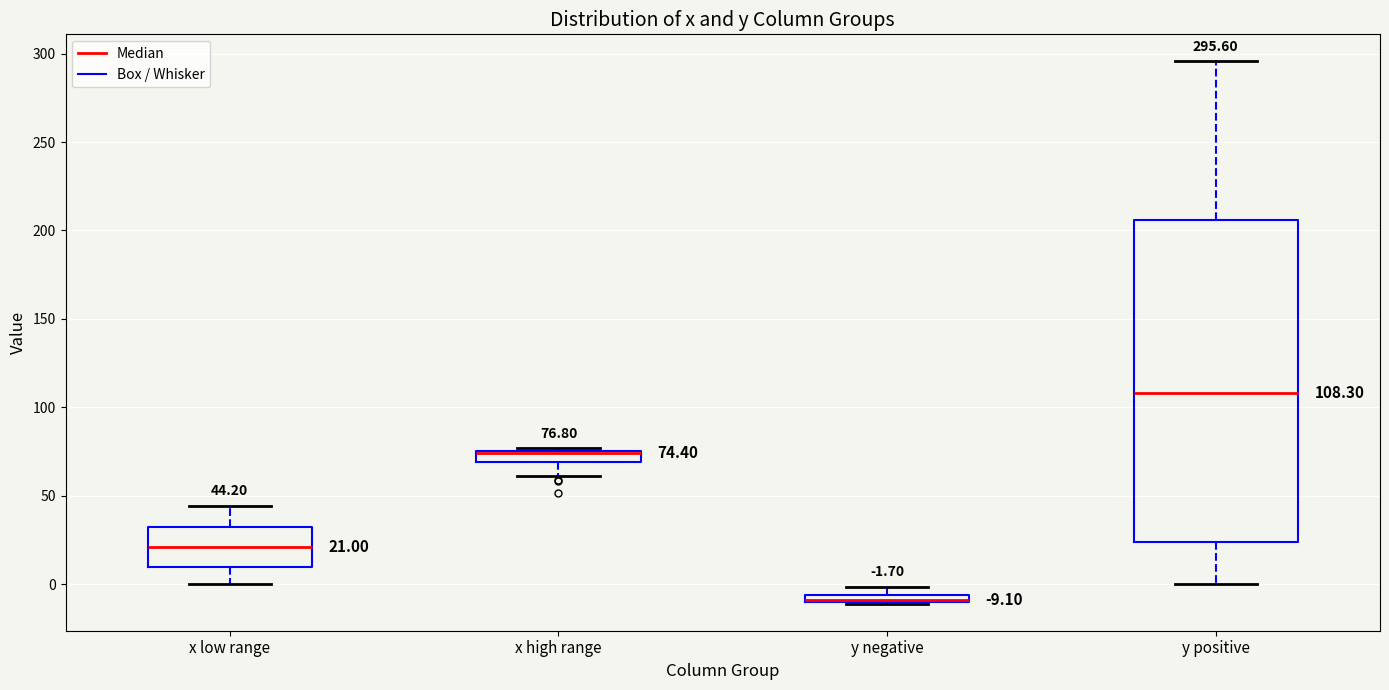

Which box is the tallest, from its lower edge to its upper edge?

y positive